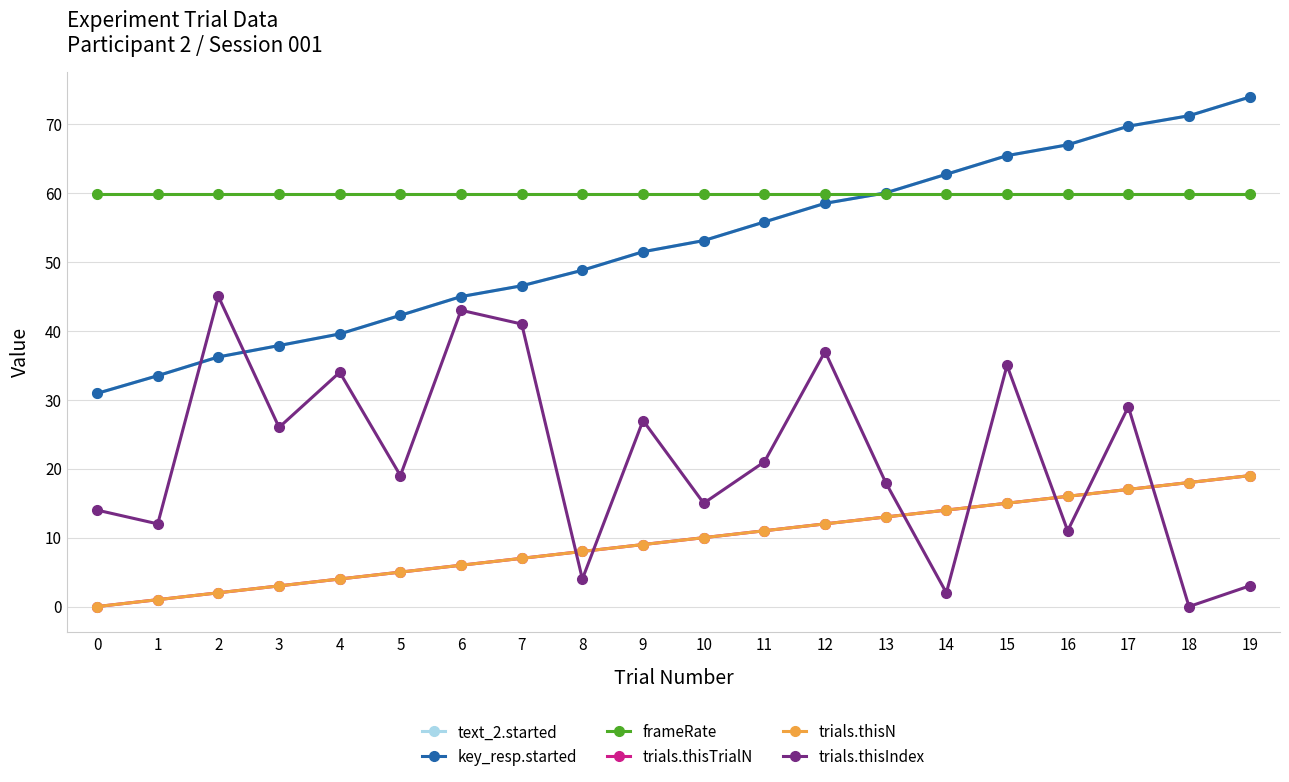

The value of frameRate at 13 is 59.9. True or false?

True